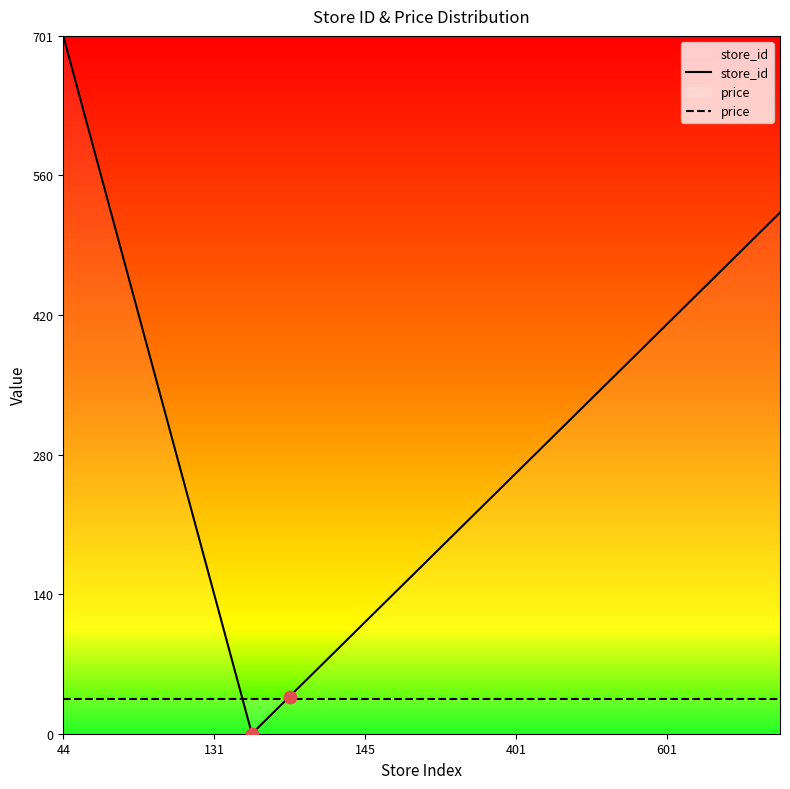

Is the value of price at 601 greater than the value of store_id at 44?

No